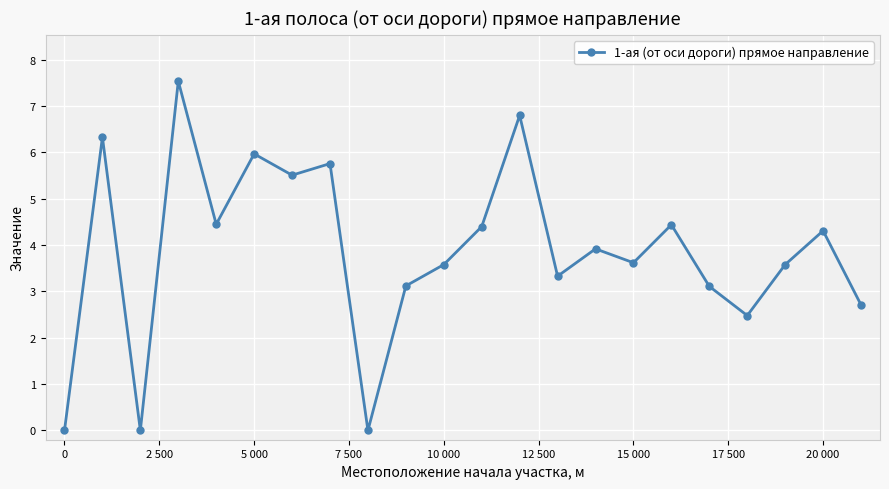

True or false: there are more than 1 points higher than both neighbors.

True